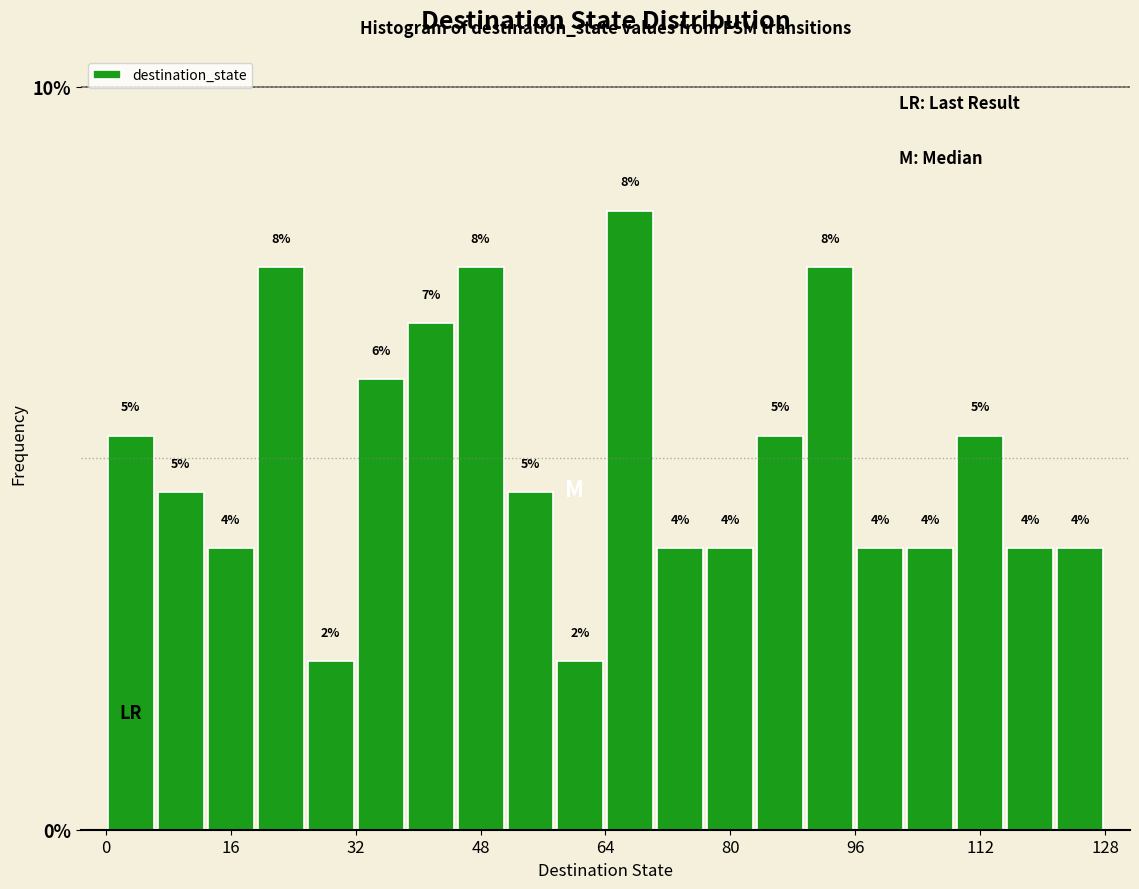

Around what value on the x-axis is the tallest bar? Give the approximate position of its centre, as read against the axis.

68